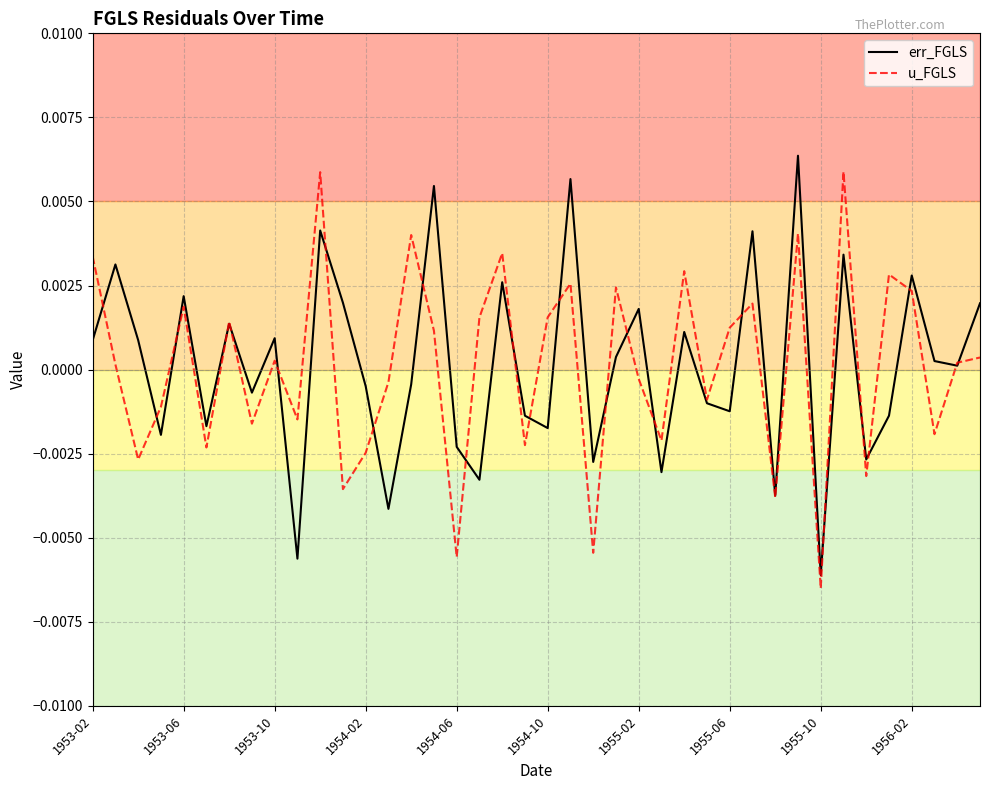

What are all the series names shown in the legend?

err_FGLS, u_FGLS